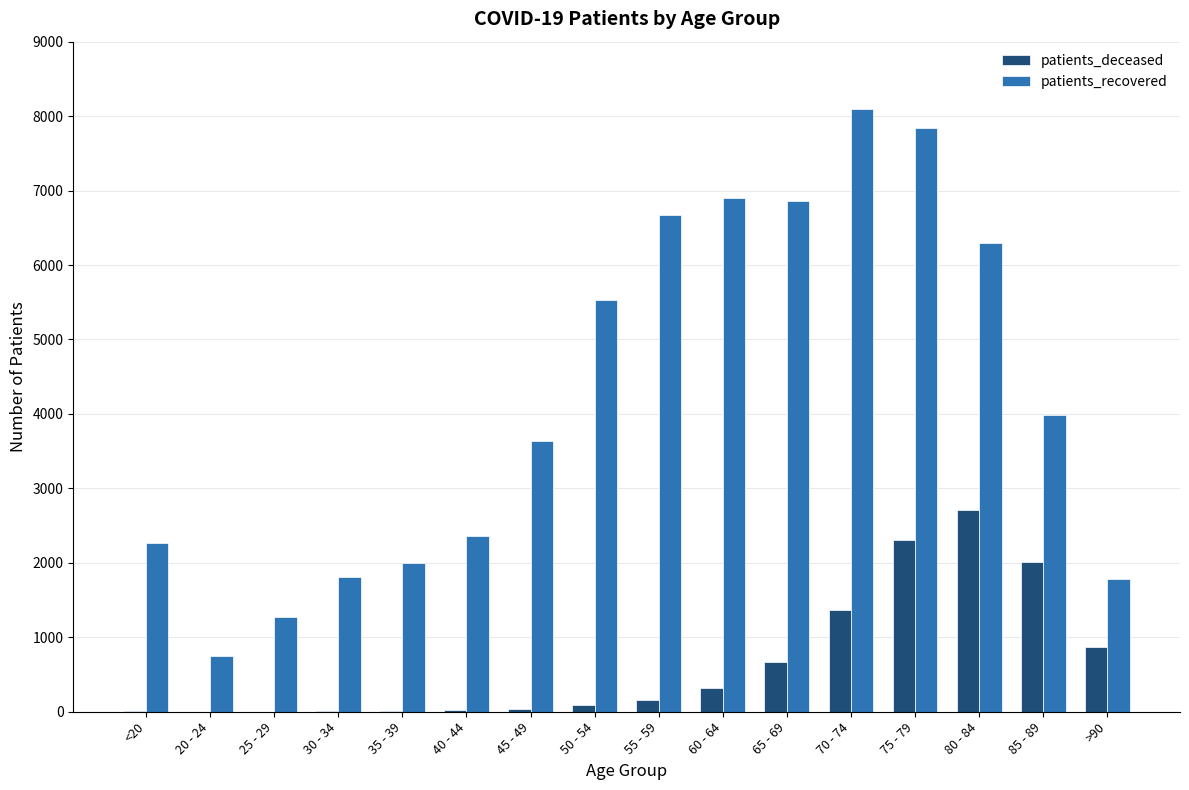

What is the sum of all patients_recovered values?

68085